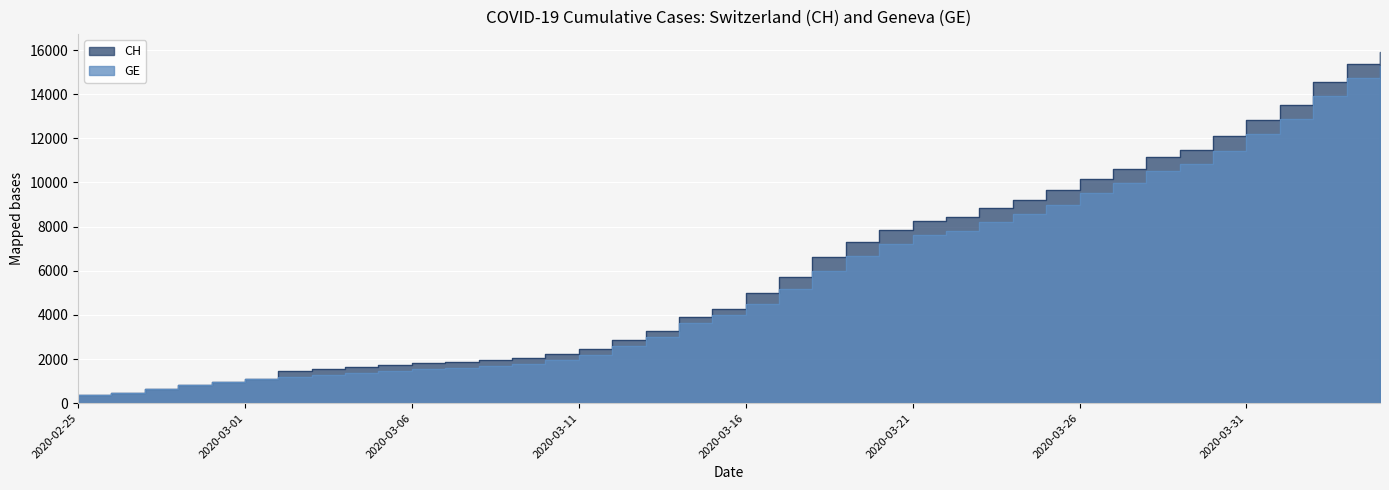

What is the label of the 25th point from the right?

2020-03-11